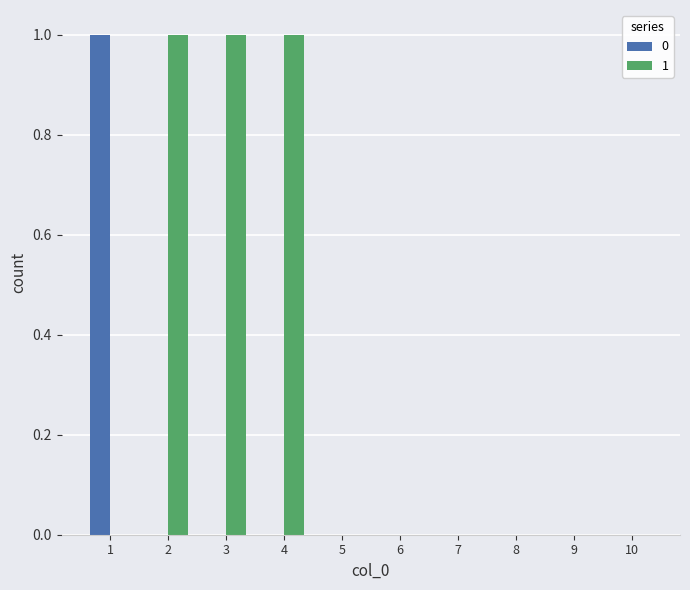

Reading left to right, transcribe all the data shown in this chart.

0: 1=1	2=0	3=0	4=0	5=0	6=0	7=0	8=0	9=0	10=0
1: 1=0	2=1	3=1	4=1	5=0	6=0	7=0	8=0	9=0	10=0